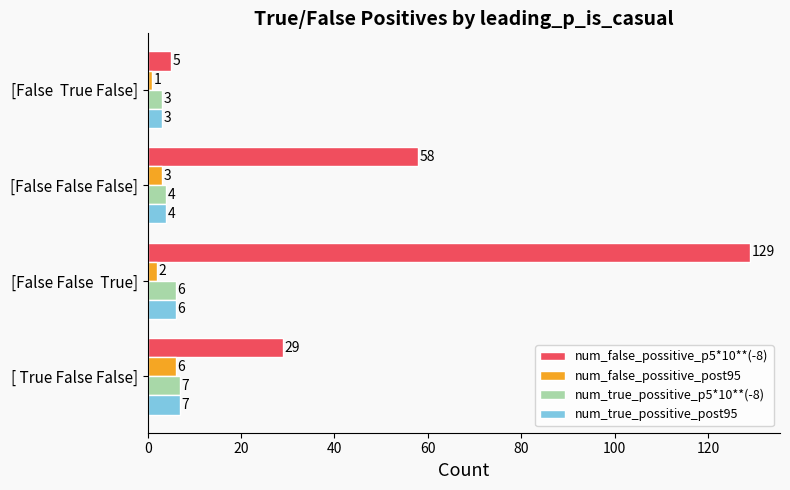

What is the minimum value shown in the chart?

1